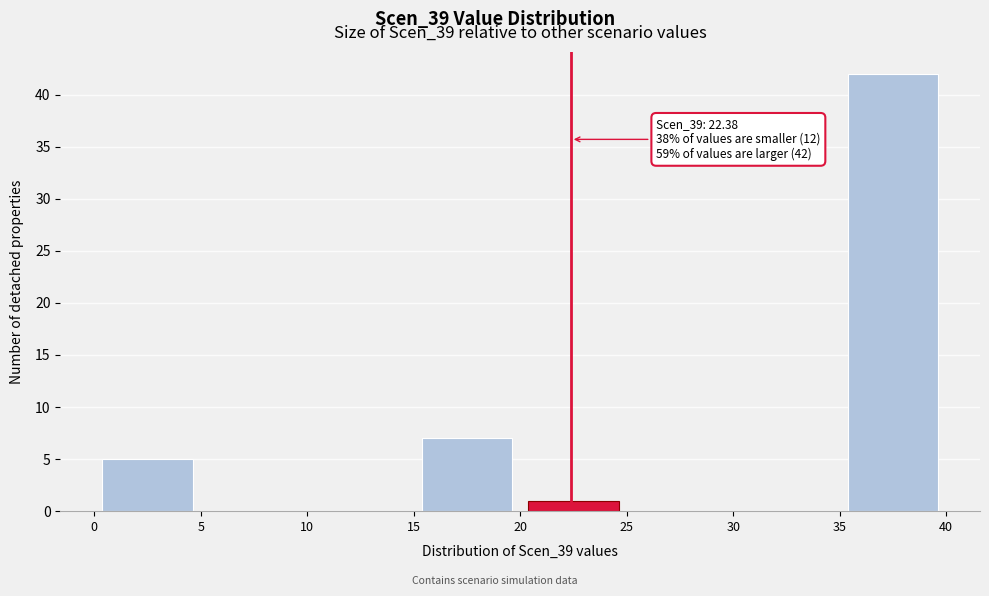

Over which range of the x-axis is the bar tallest?

35 to 40